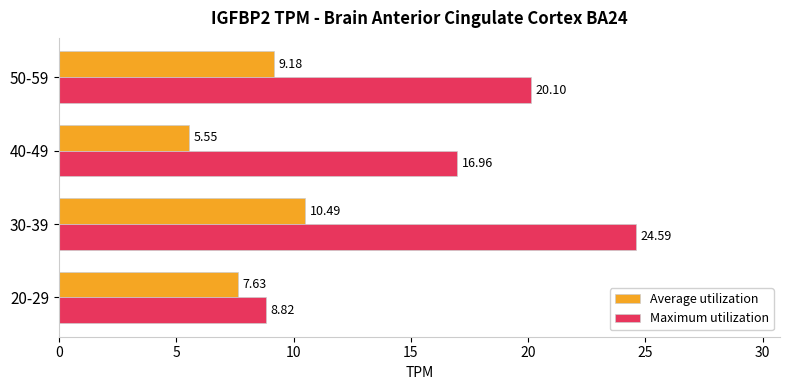

What is the difference between the maximum and minimum values in the Maximum utilization series?

15.8